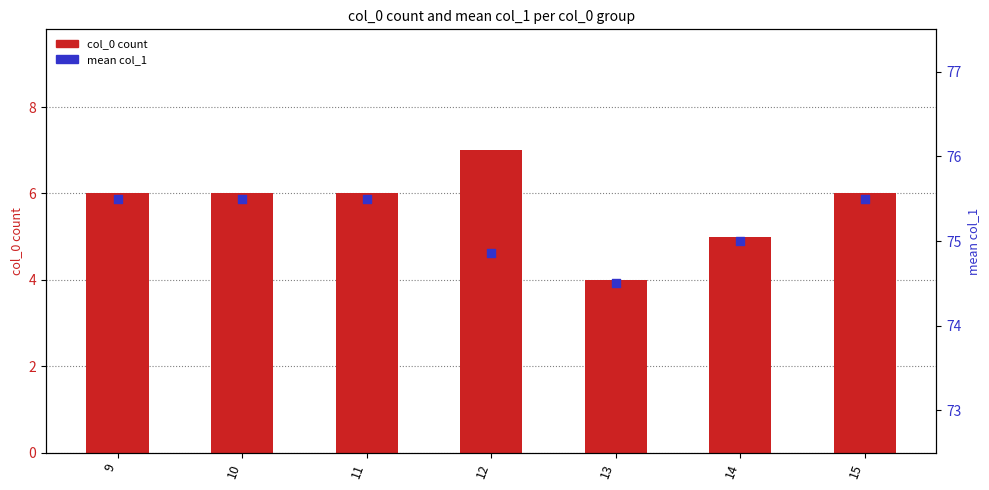

At how many categories does at least one series exceed 39?

7